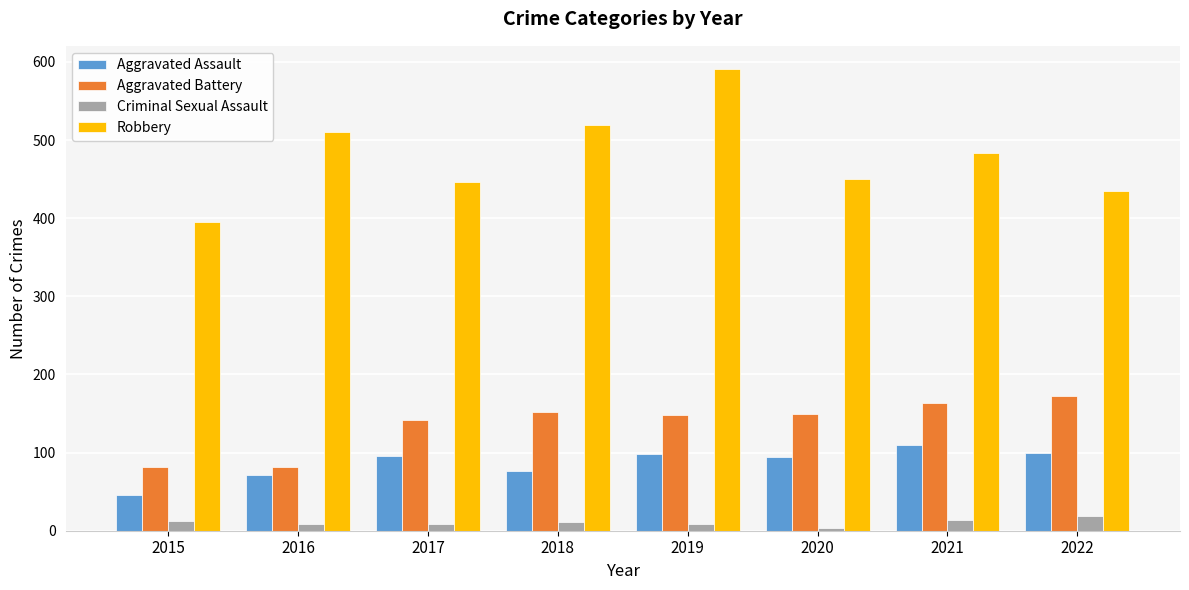

At how many categories does at least one series exceed 339?

8